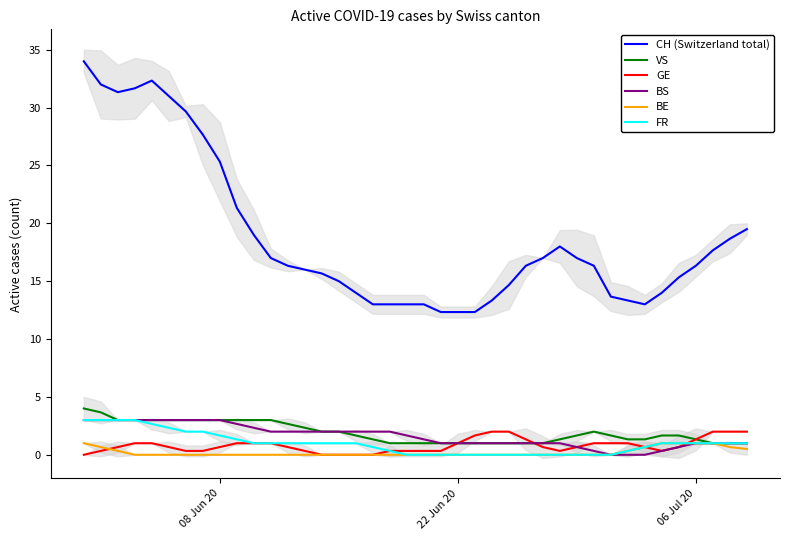

What is the highest value of the FR series?

3.0